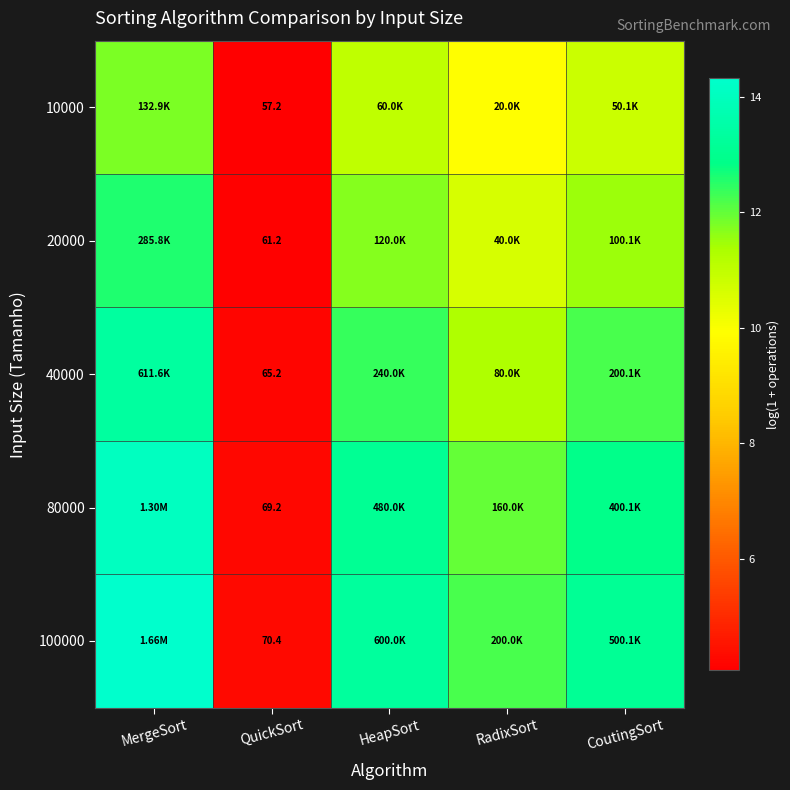

What is the difference between the maximum and minimum values in the 40000 series?

9.1